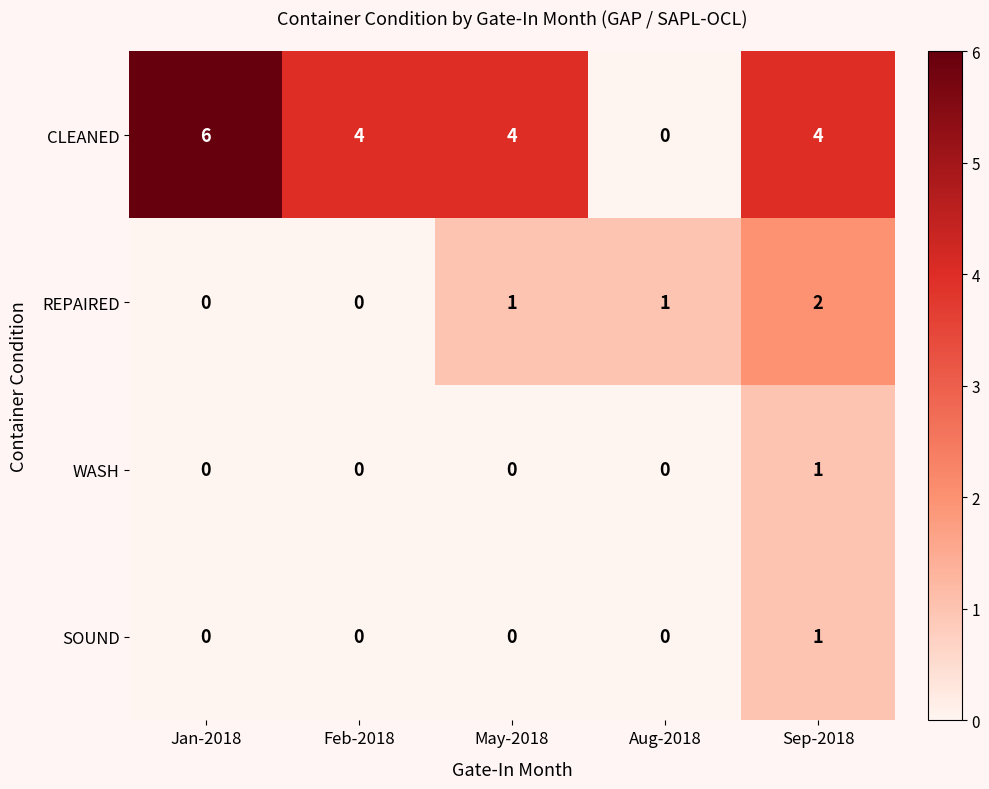

At which label does SOUND reach its peak?

Sep-2018